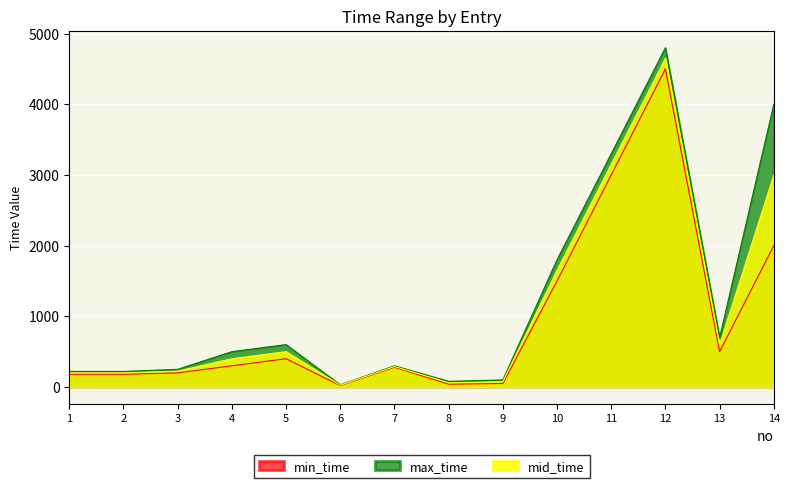

Which series has the largest range (max minus min)?

max_time